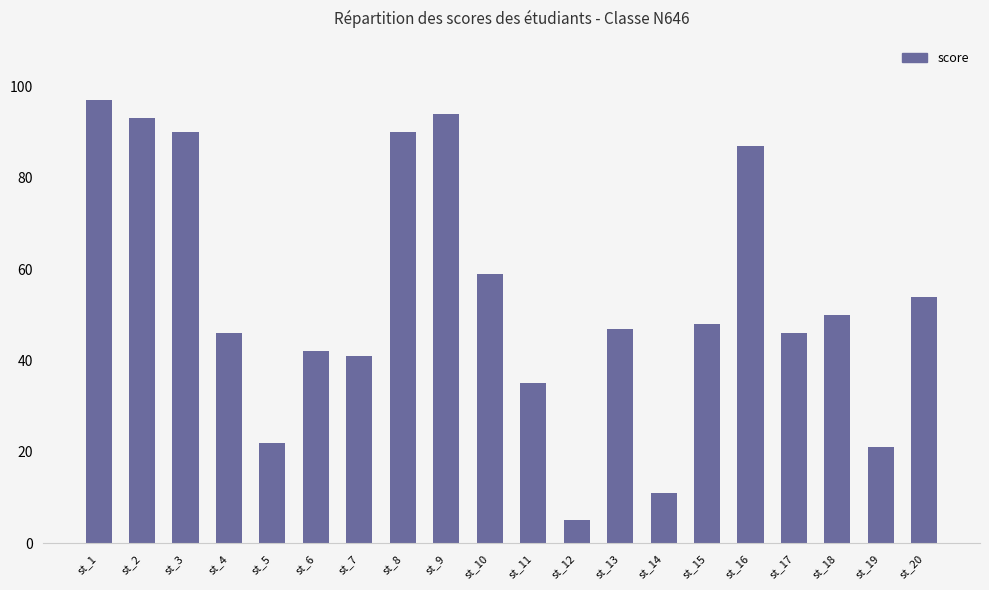

What is the difference between the maximum and minimum values?

92